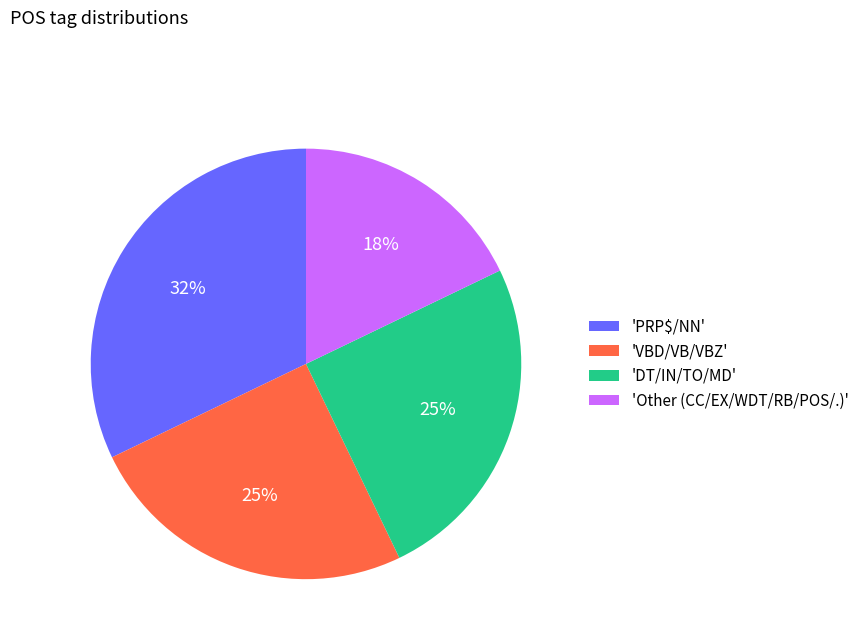

What percentage is the 'Other (CC/EX/WDT/RB/POS/.)' slice, to the nearest percent?

18%